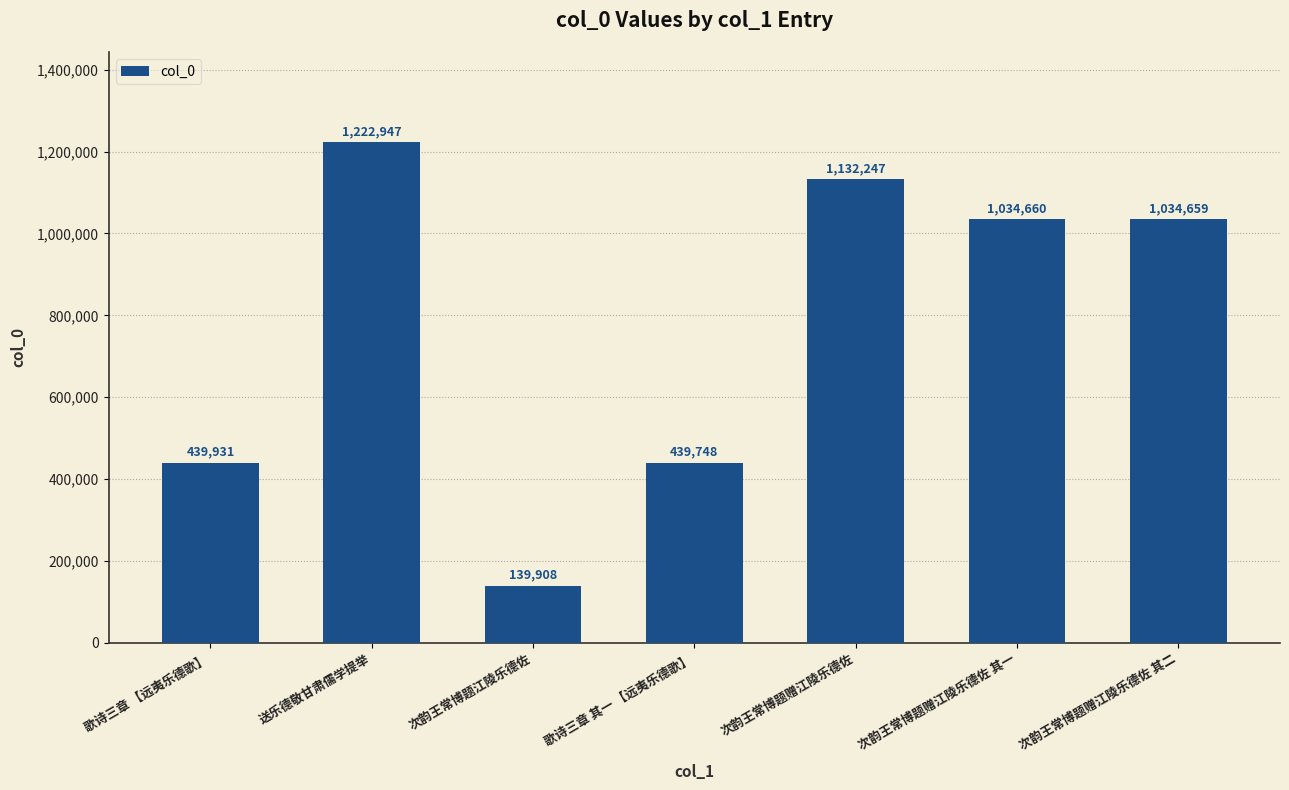

What position from the right is 歌诗三章 【远夷乐德歌】?

7